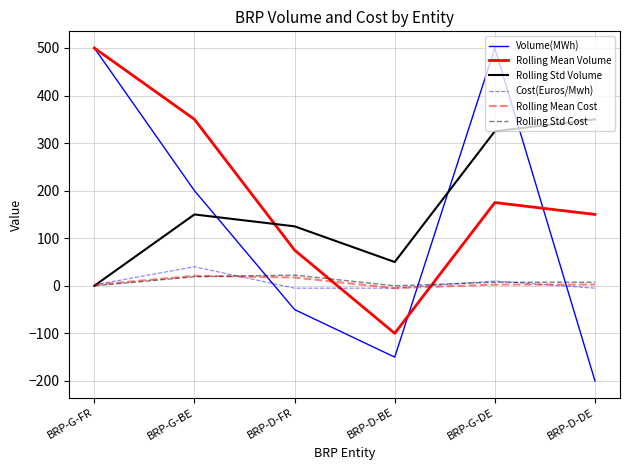

True or false: Volume(MWh) has a value of 146.3 at BRP-G-DE.

False